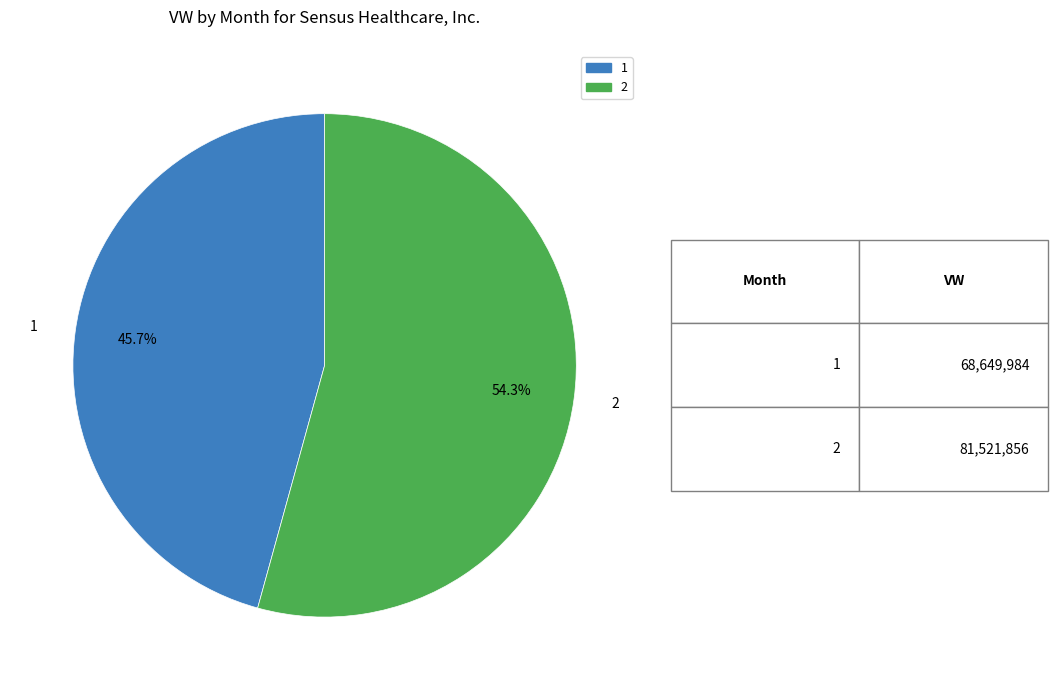

How many segments does this pie chart have?

2